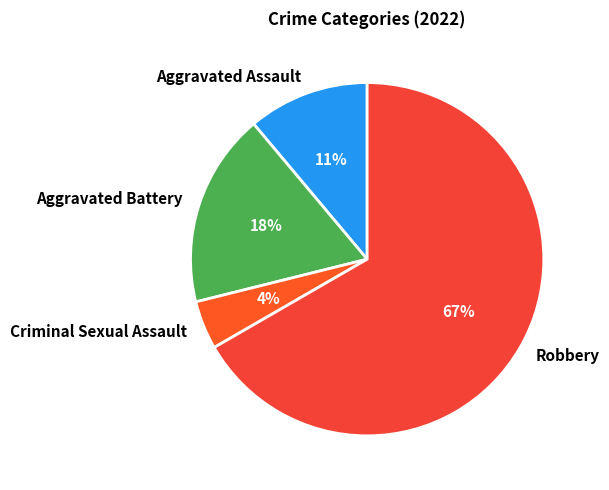

Does Aggravated Battery account for over 50% of the chart?

No